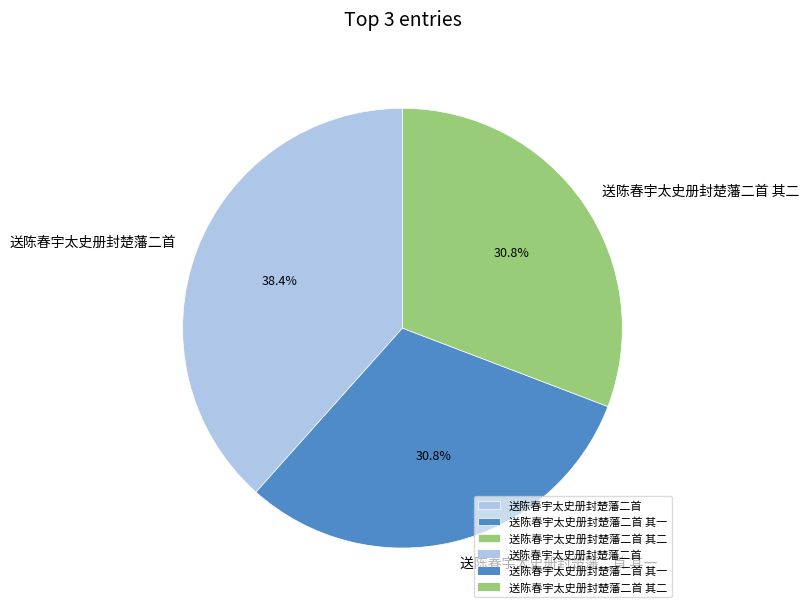

Which slice is the largest?

送陈春宇太史册封楚藩二首